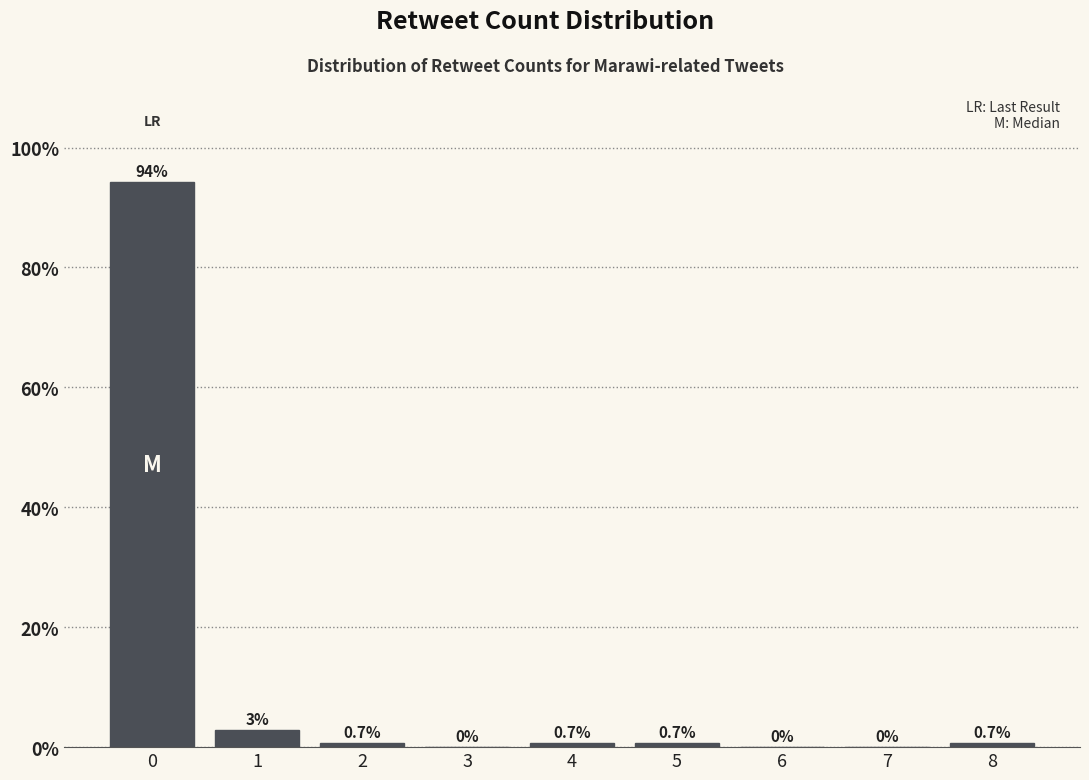

True or false: the data shows 0.7 at 4.

True